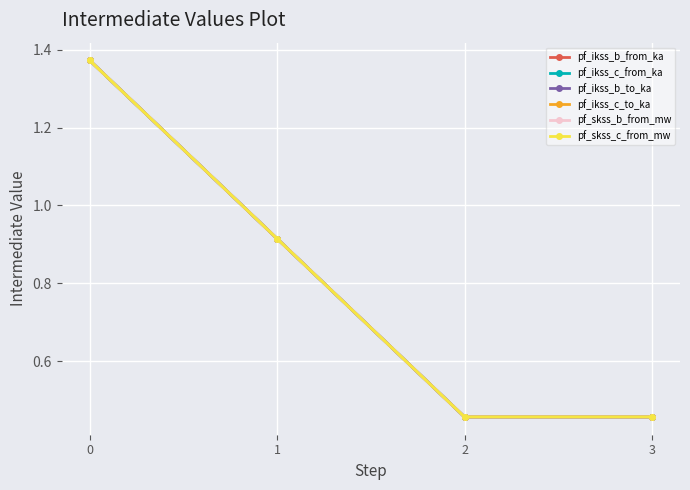

Where do pf_skss_c_from_mw and pf_ikss_b_to_ka first cross each other?

0 and 1